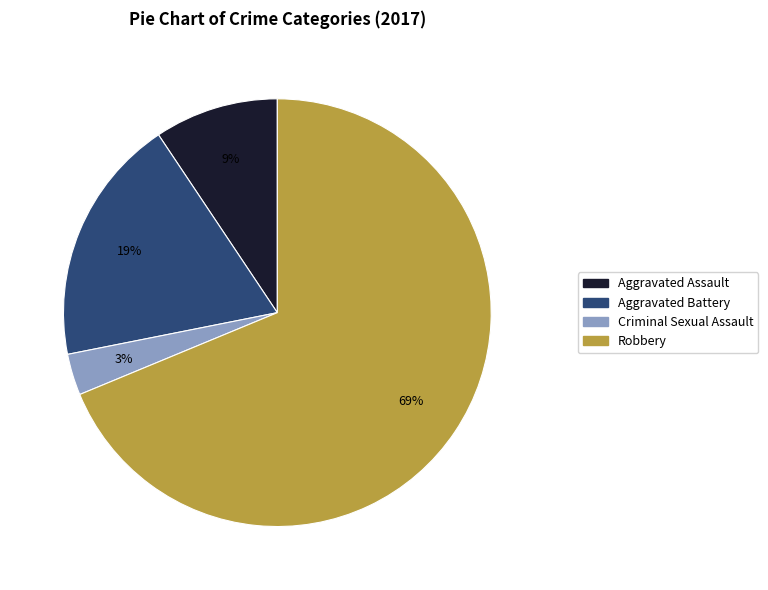

How many slices are in this pie chart?

4